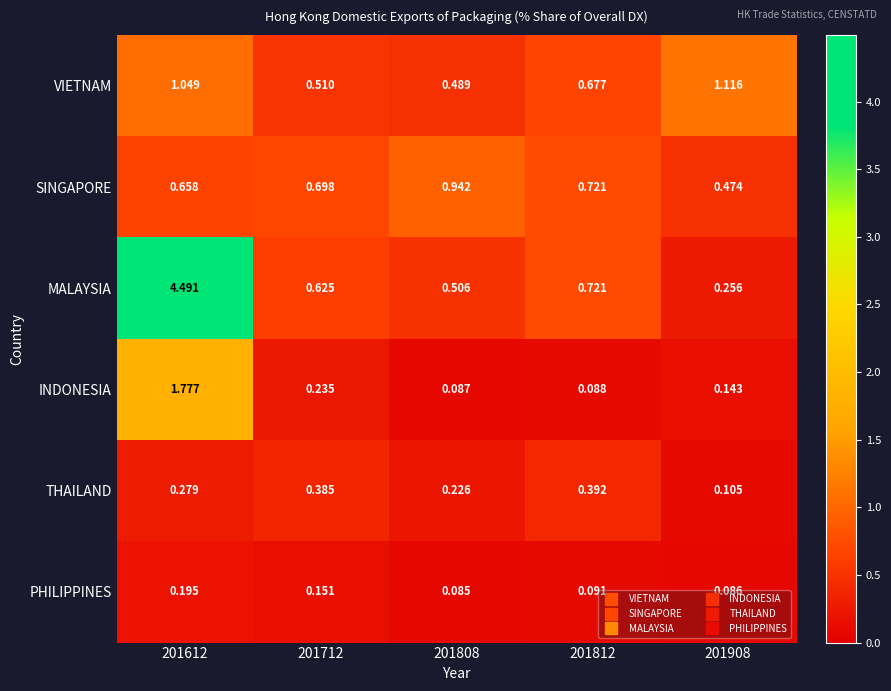

How many series are shown in this chart?

6